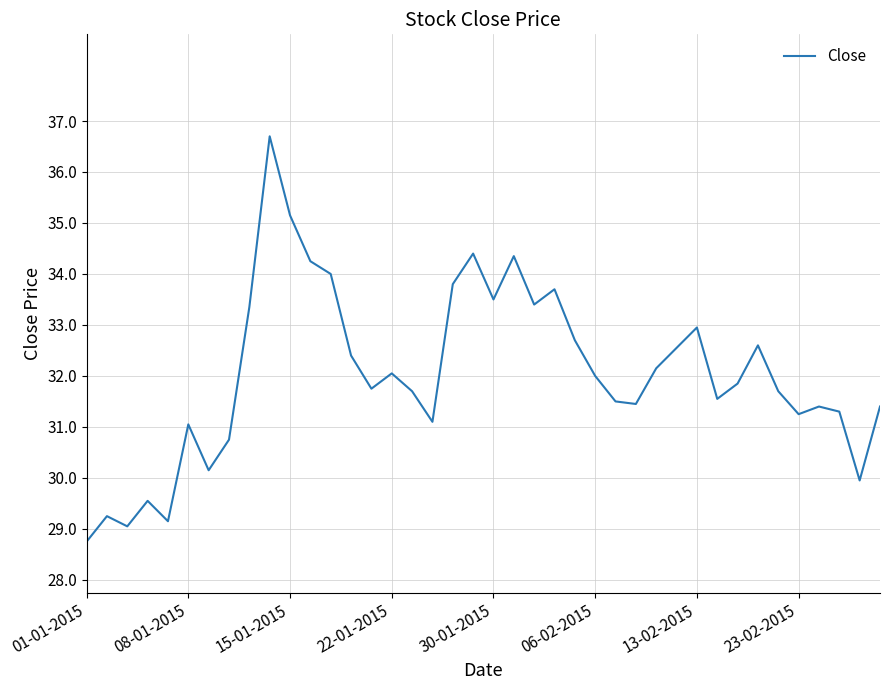

What is the minimum value shown in the chart?

28.8